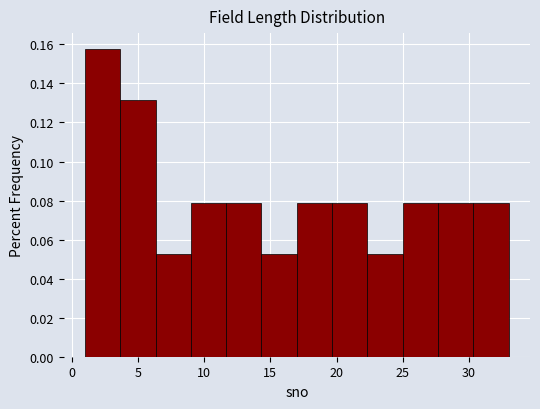

Reading left to right, transcribe this chart: for each bar, give the range it covers on the x-axis and its height. Neither the bar edges nor the heights are printed on the chart, so give them approximately, as read against the axes.

1.0 to 3.5: 0.158
3.5 to 6.5: 0.132
6.5 to 9.0: 0.052
9.0 to 11.5: 0.078
11.5 to 14.5: 0.078
14.5 to 17.0: 0.052
17.0 to 19.5: 0.078
19.5 to 22.5: 0.078
22.5 to 25.0: 0.052
25.0 to 27.5: 0.078
27.5 to 30.5: 0.078
30.5 to 33.0: 0.078